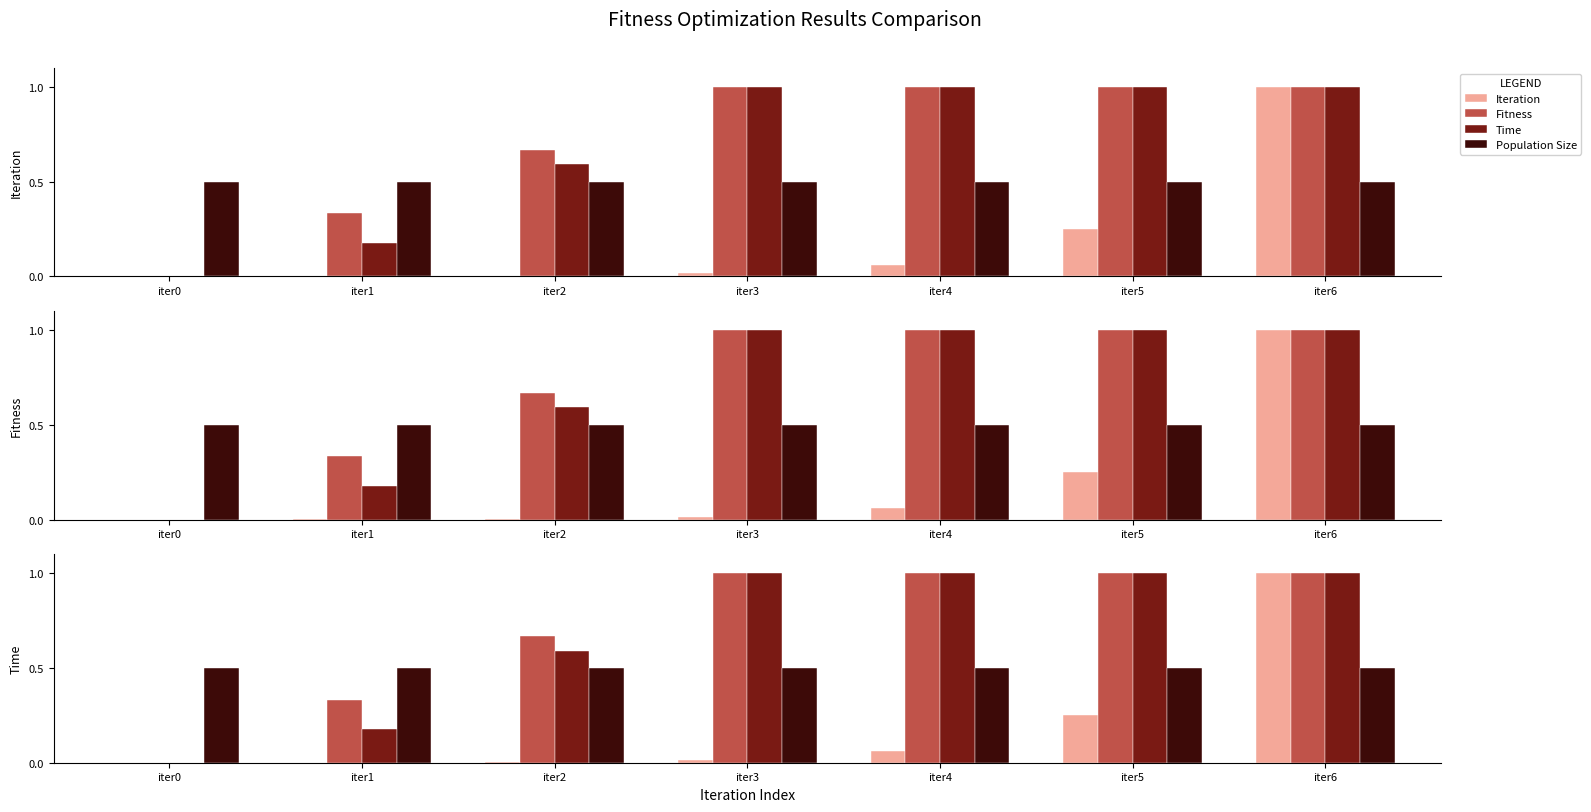

What is the sum of the Fitness values at iter4 and iter1?

1.3